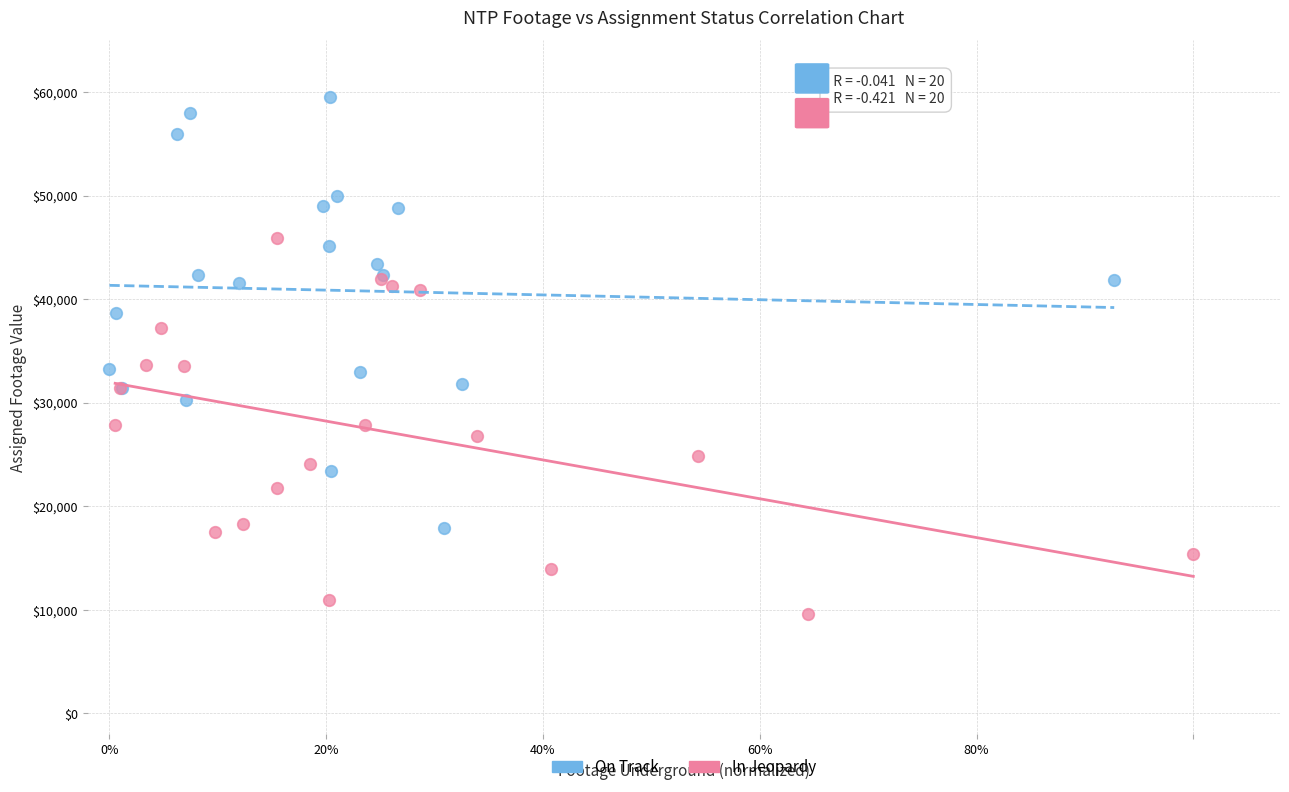

Which series has the widest spread of Y values?

On Track